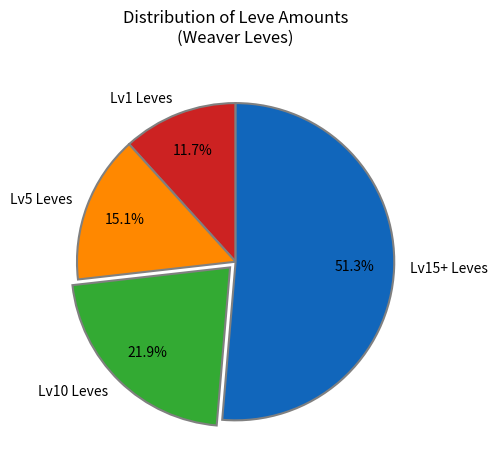

What is the ratio of the value at Lv5 Leves to the value at Lv10 Leves?

0.7